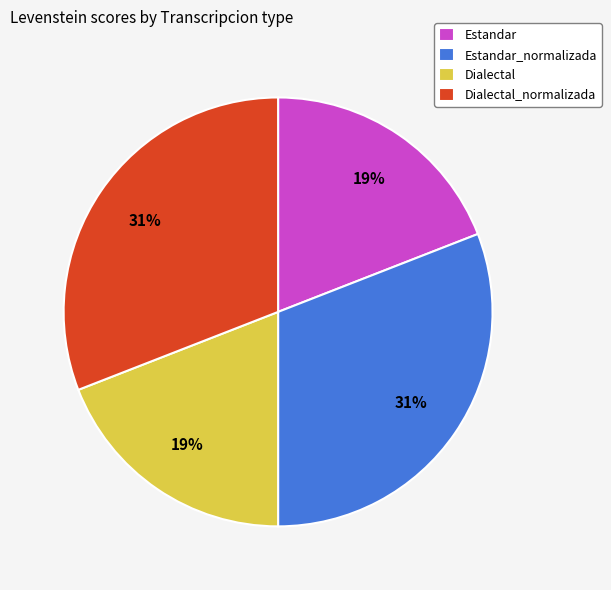

To the nearest percent, what is the difference between the Dialectal and Estandar_normalizada slice percentages?

12%